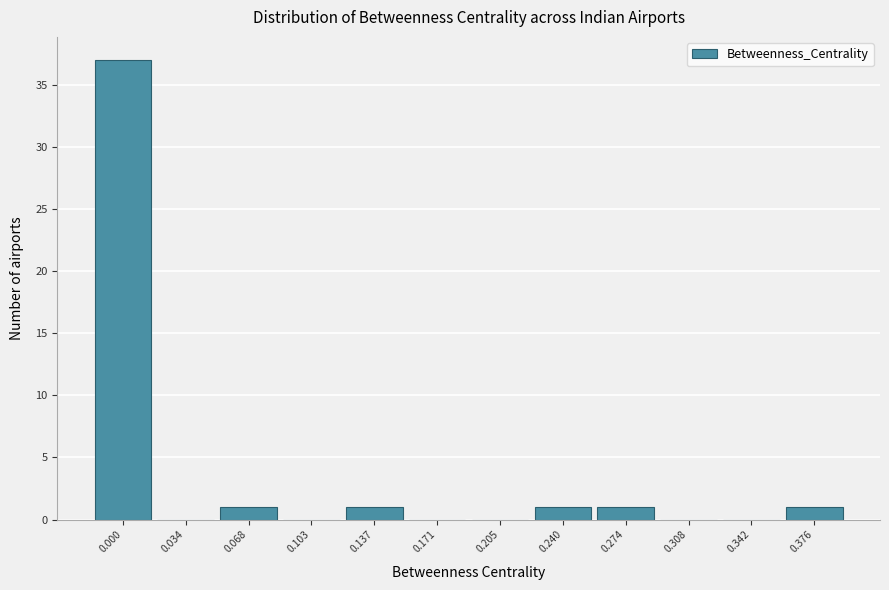

Reading left to right, what are all the values shown in this chart?

0.000=37	0.034=0	0.068=1	0.103=0	0.137=1	0.171=0	0.205=0	0.240=1	0.274=1	0.308=0	0.342=0	0.376=1